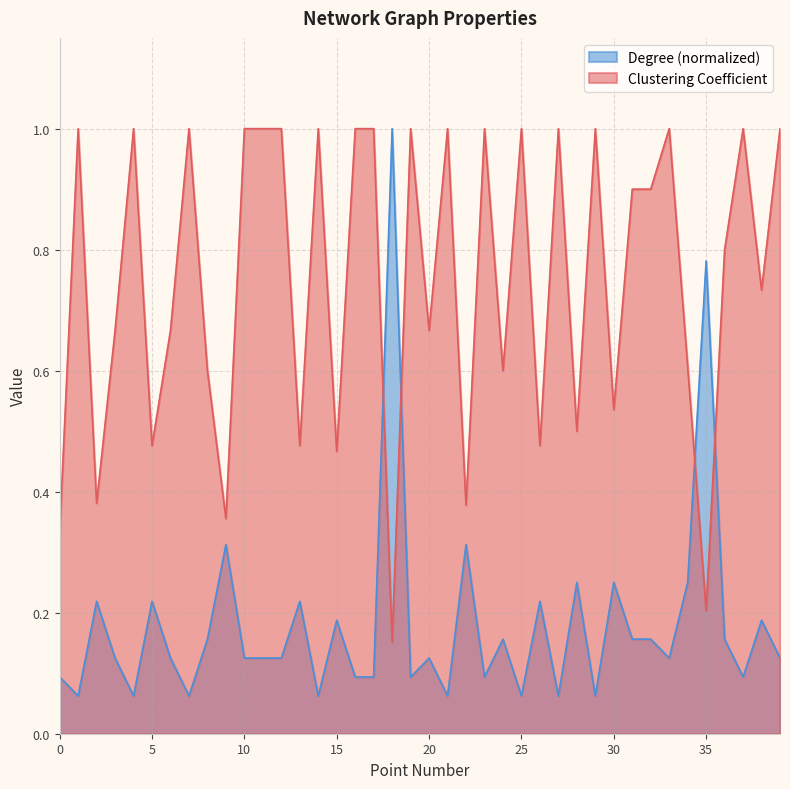

Which series has the widest spread of values?

Degree (normalized)